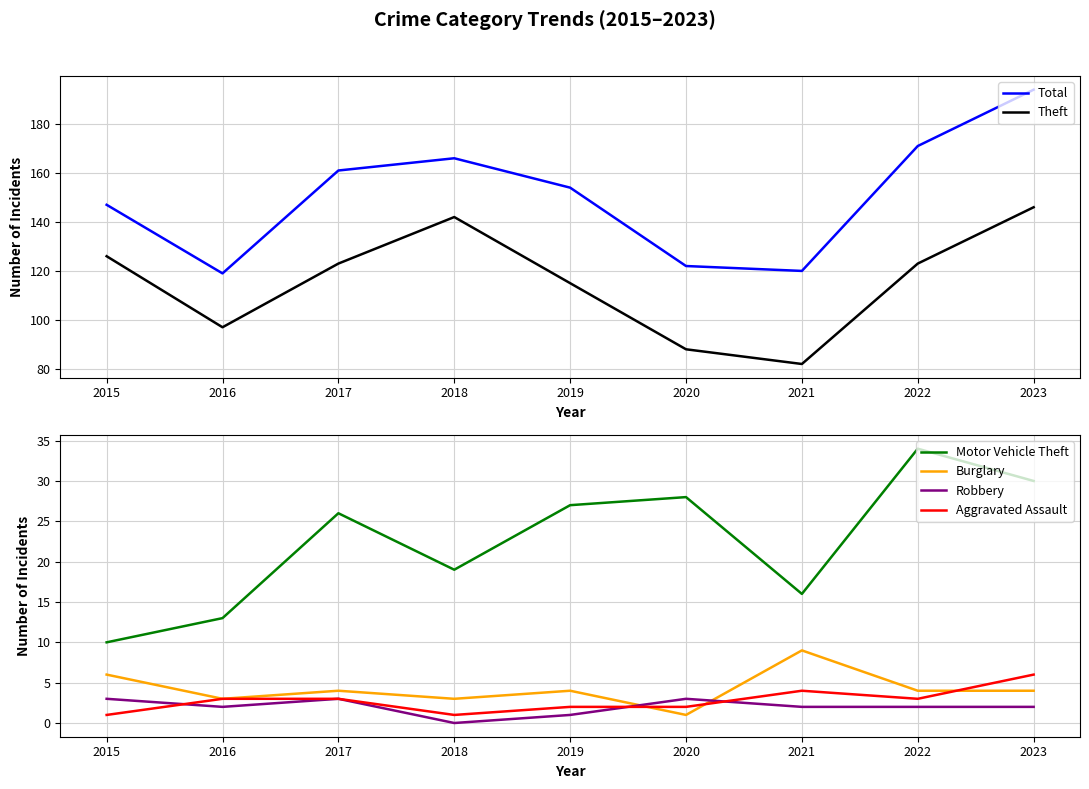

Which has a higher value, 2018 or 2015?

2018